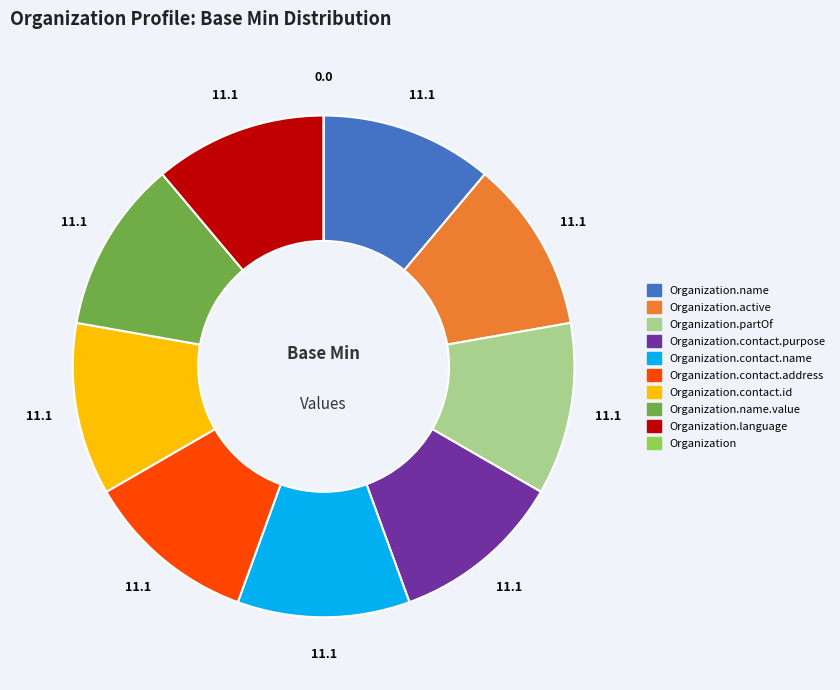

Is there a majority slice in this chart?

No